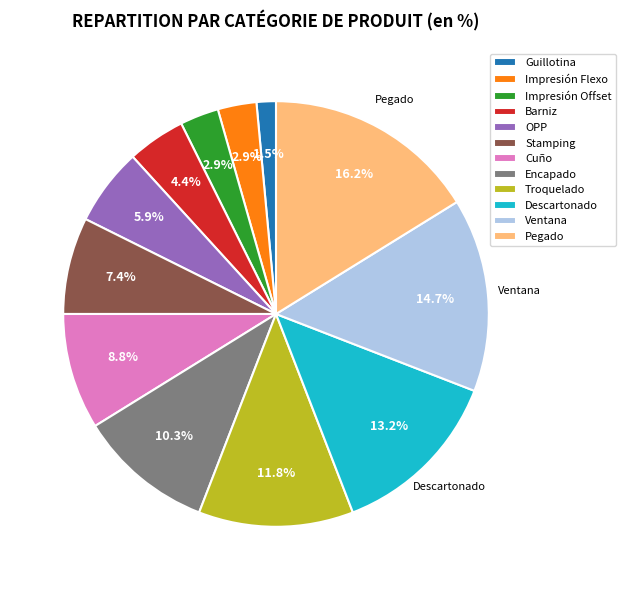

The Descartonado slice represents 13% of the pie. True or false?

True